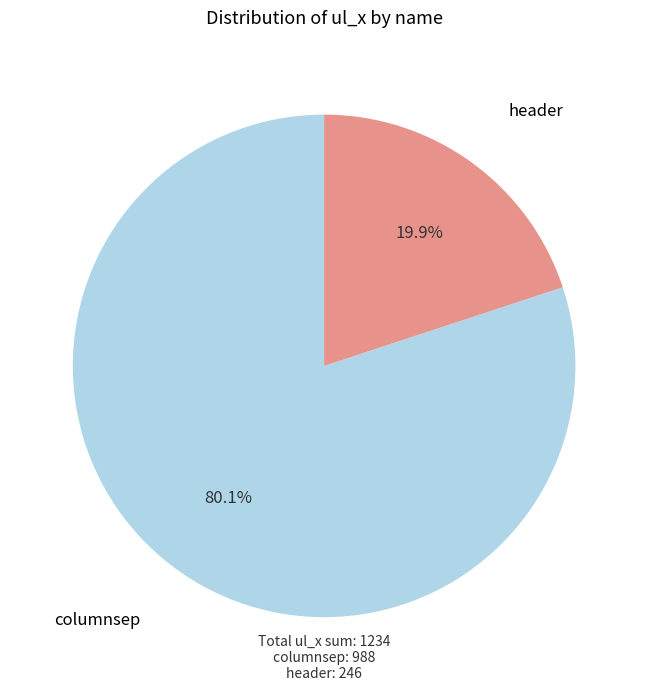

To the nearest percent, what is the difference between the largest and smallest slice percentages?

60%